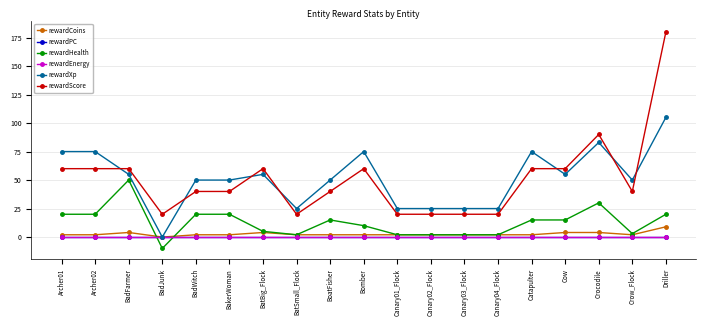

What is the total value across all series at BatBig_Flock?

124